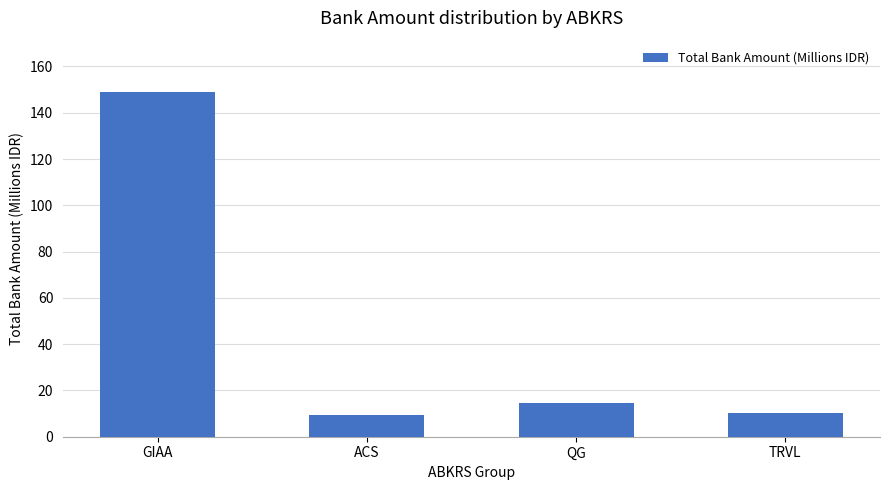

What is the greatest value displayed?

148.8